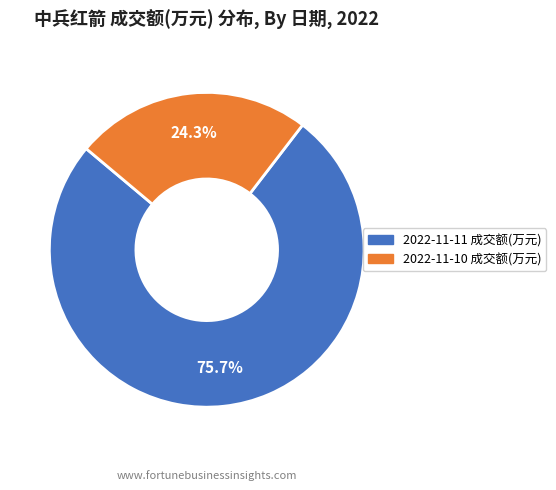

To the nearest percent, what portion does 2022-11-11 成交额(万元) represent?

76%